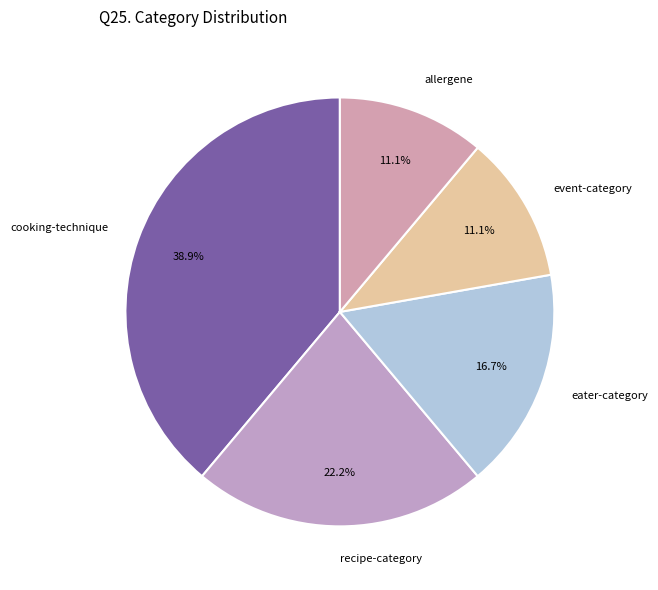

Count the number of slices in the pie.

5